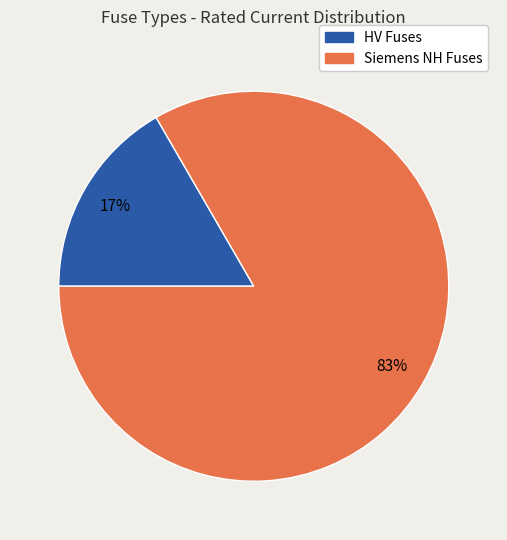

Is there any slice that represents more than half of the pie?

Yes